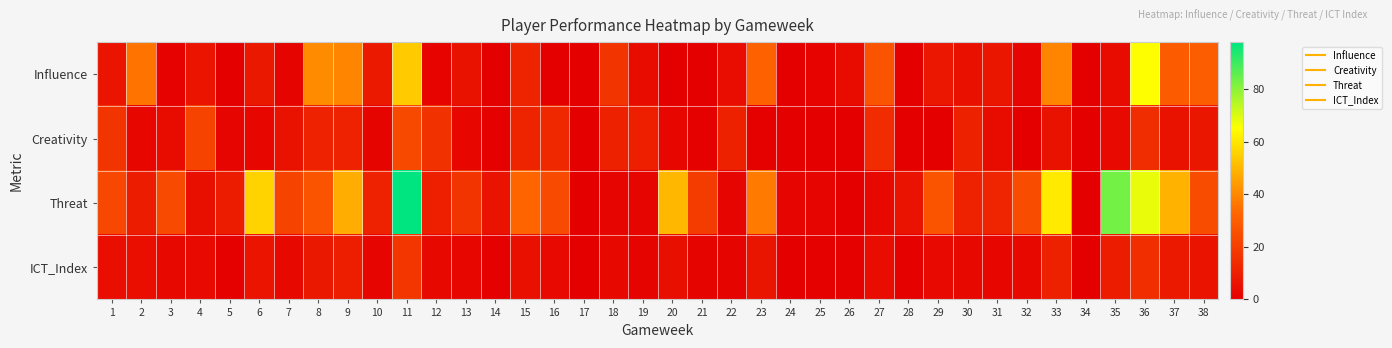

Which series has the largest range (max minus min)?

Threat